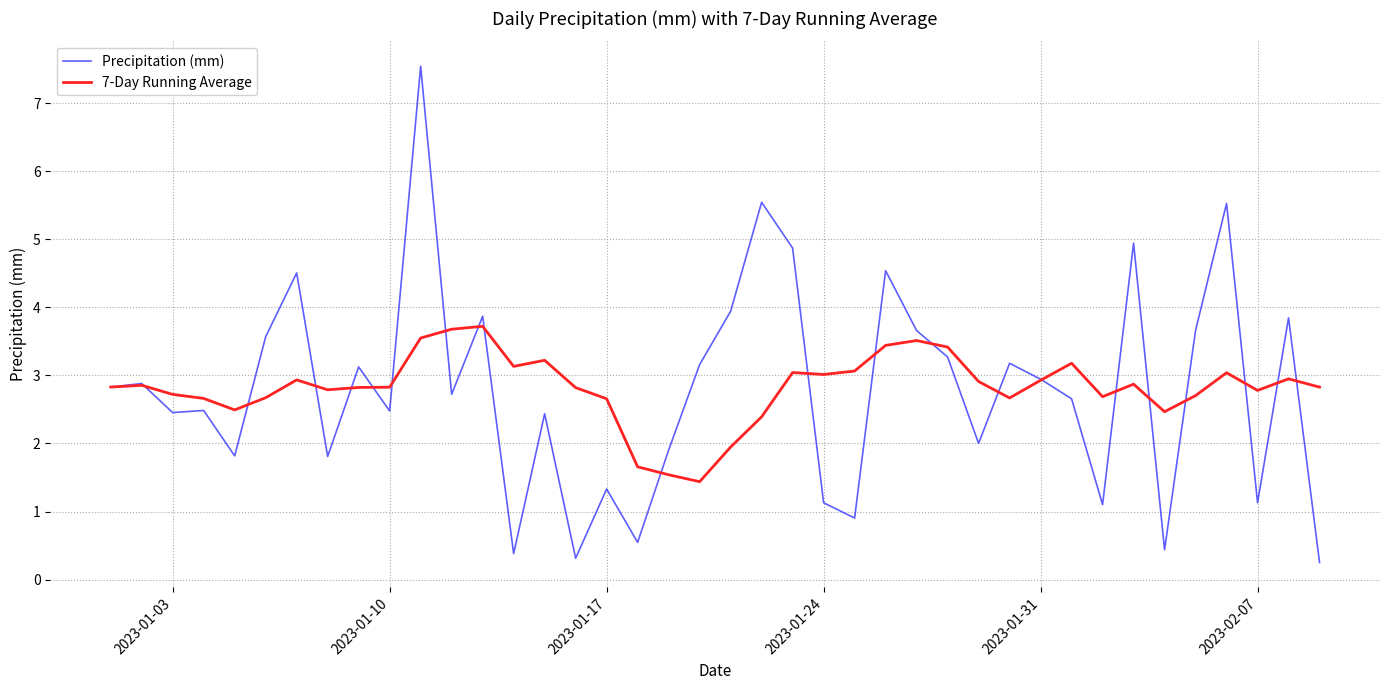

Which series ends up on top after the final intersection of Precipitation (mm) and 7-Day Running Average?

7-Day Running Average